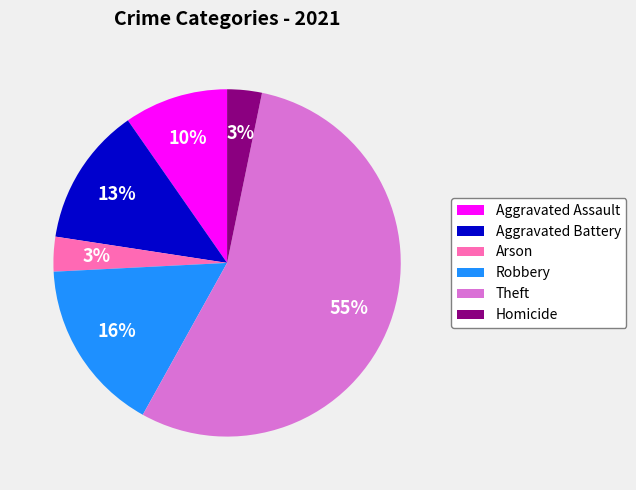

What is the largest slice in the pie chart?

Theft